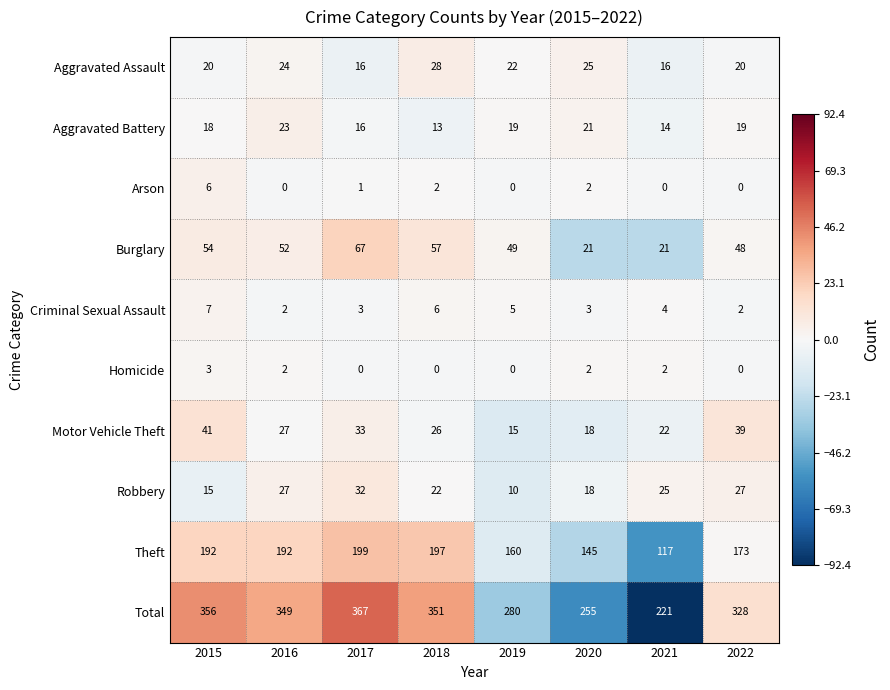

How many distinct data groups are displayed?

10